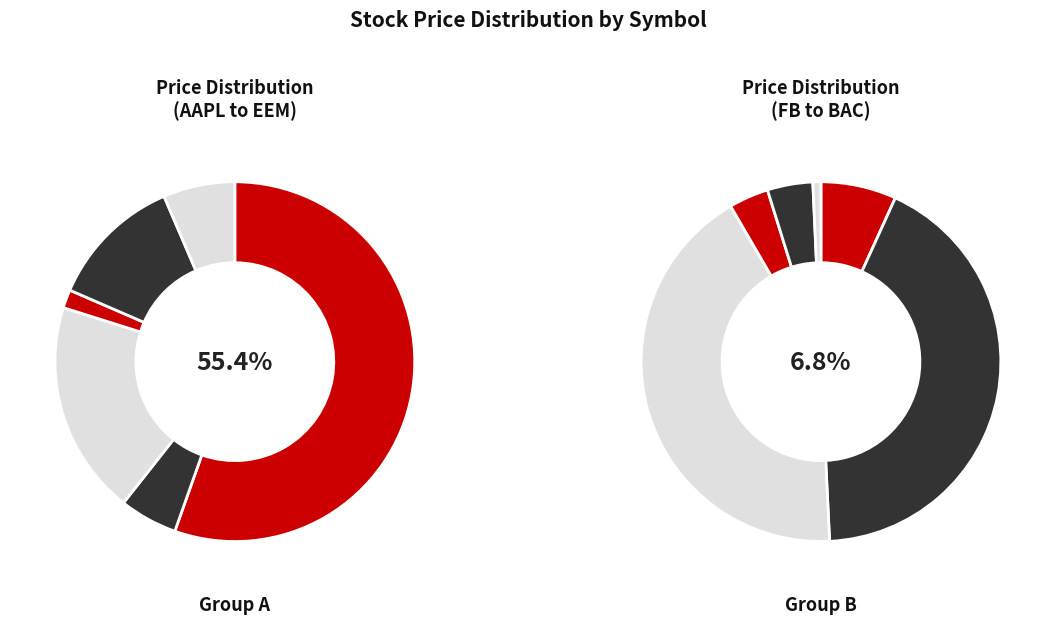

Approximately how many times larger is the value at IWM compared to GOOG?

0.1